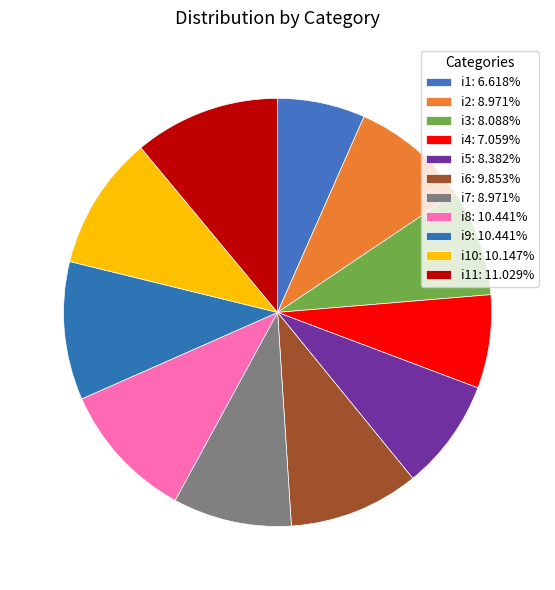

Which category has the smallest portion of the pie?

i1